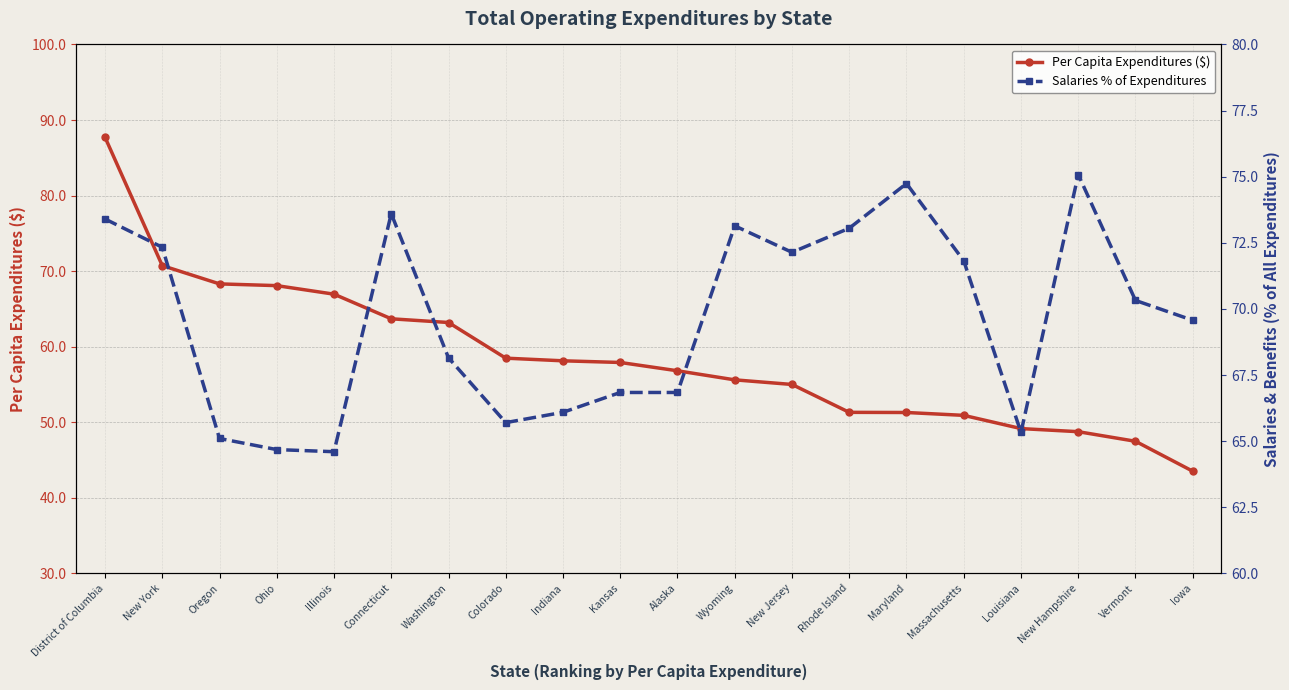

The Salaries % of Expenditures series shows 66.8 at Alaska. True or false?

True